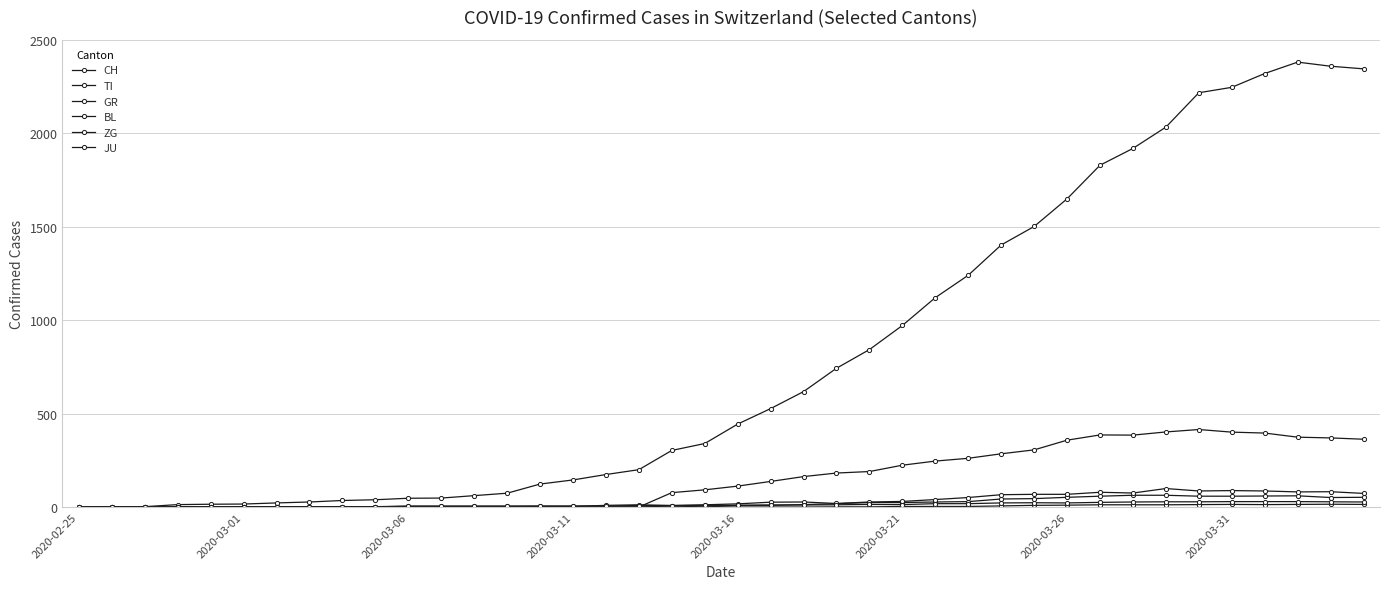

At how many categories does at least one series exceed 2337?

3